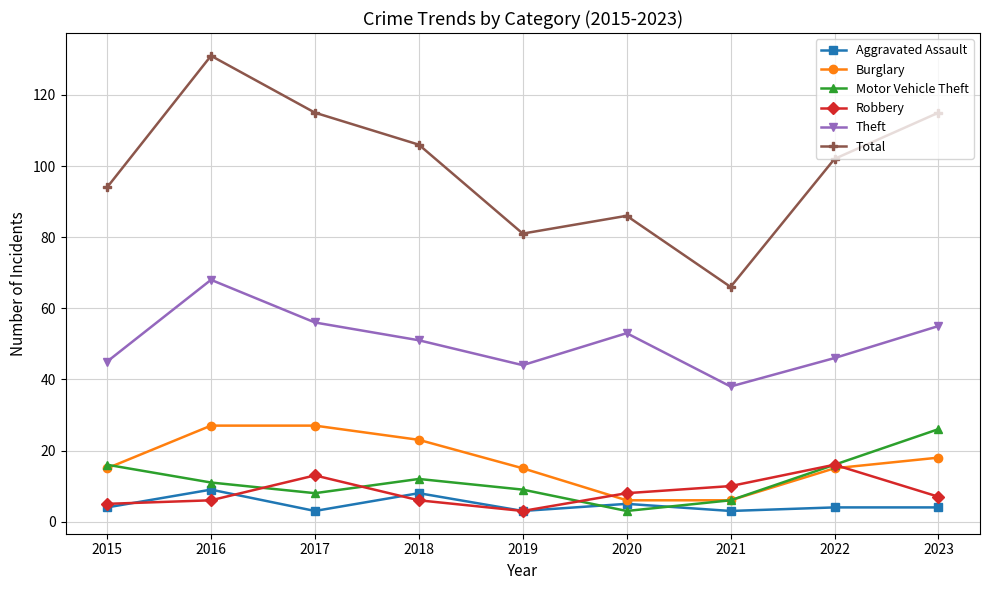

The value of Aggravated Assault at 2020 is 5. True or false?

True